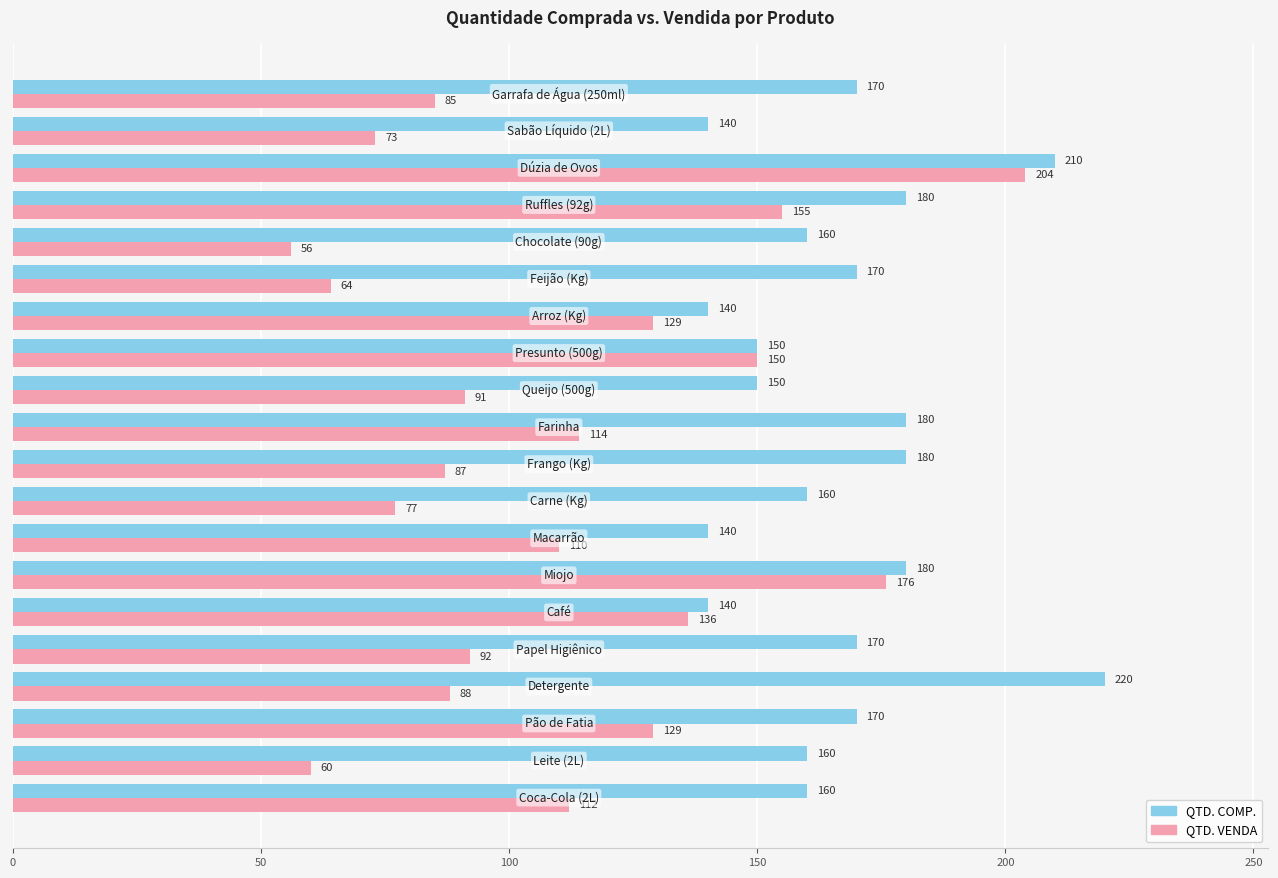

What is the lowest value of the QTD. VENDA series?

56